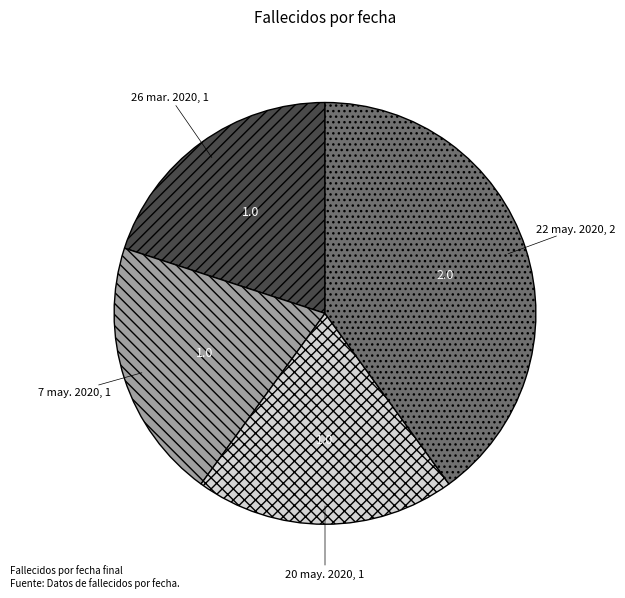

Count the number of slices in the pie.

4